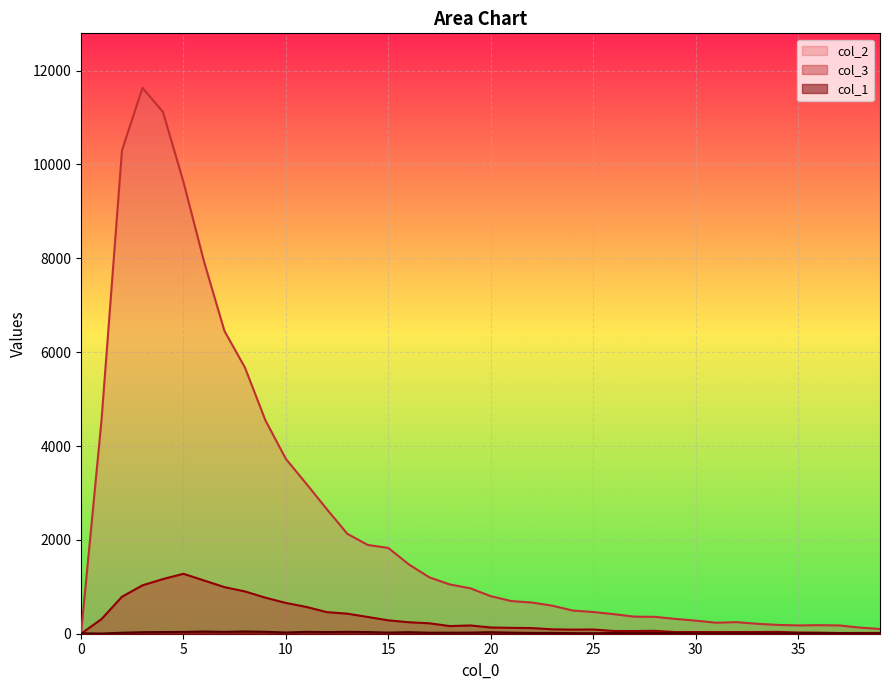

Rank the series by their maximum value, from highest to lowest.

col_2, col_3, col_1